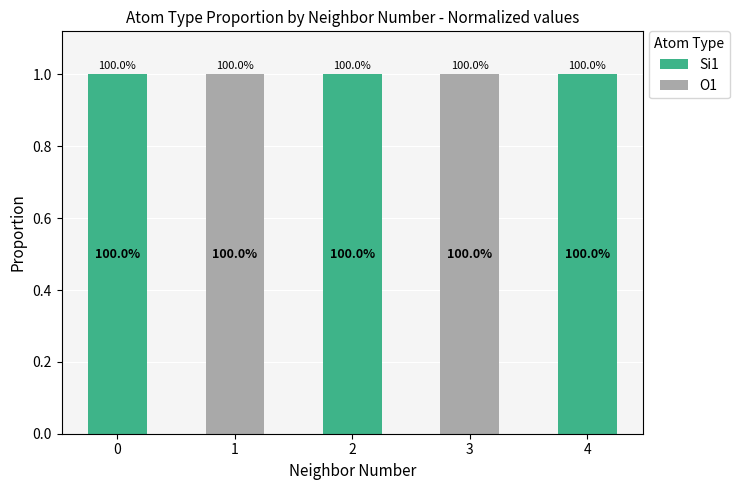

Rank the series by their maximum value, from highest to lowest.

Si1, O1